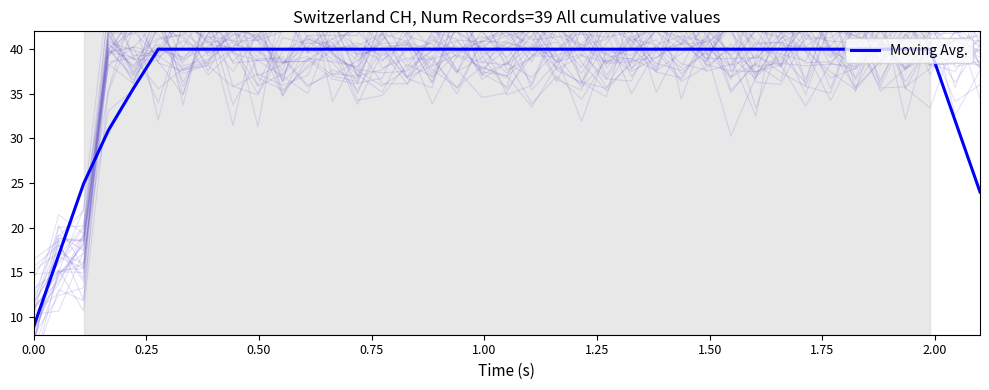

What is the maximum value for Moving Avg.?

40.0